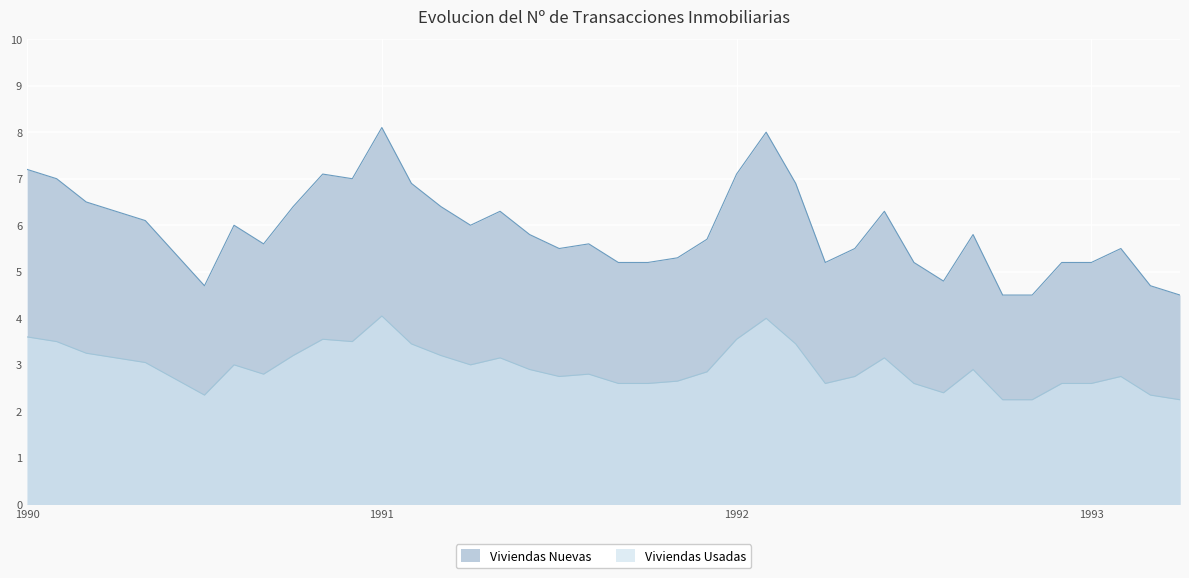

What is the total value across all series at 1991-10?

7.8